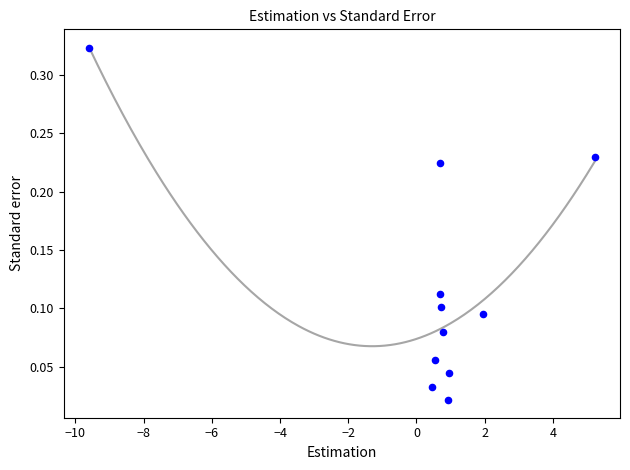

What is the range of X values (max minus min)?

14.8